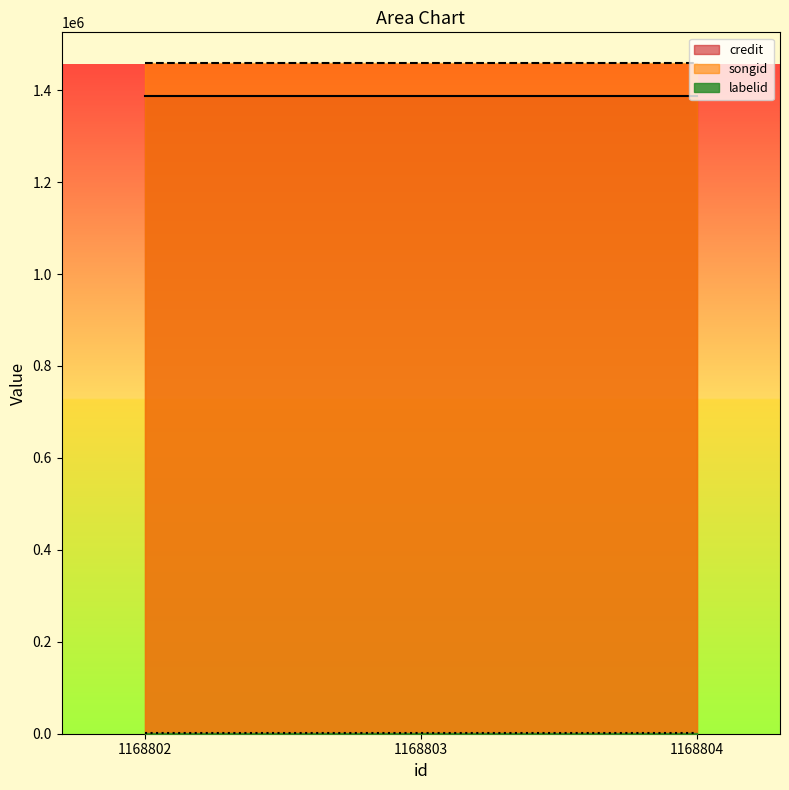

The credit series shows 2307262 at 1168803. True or false?

False